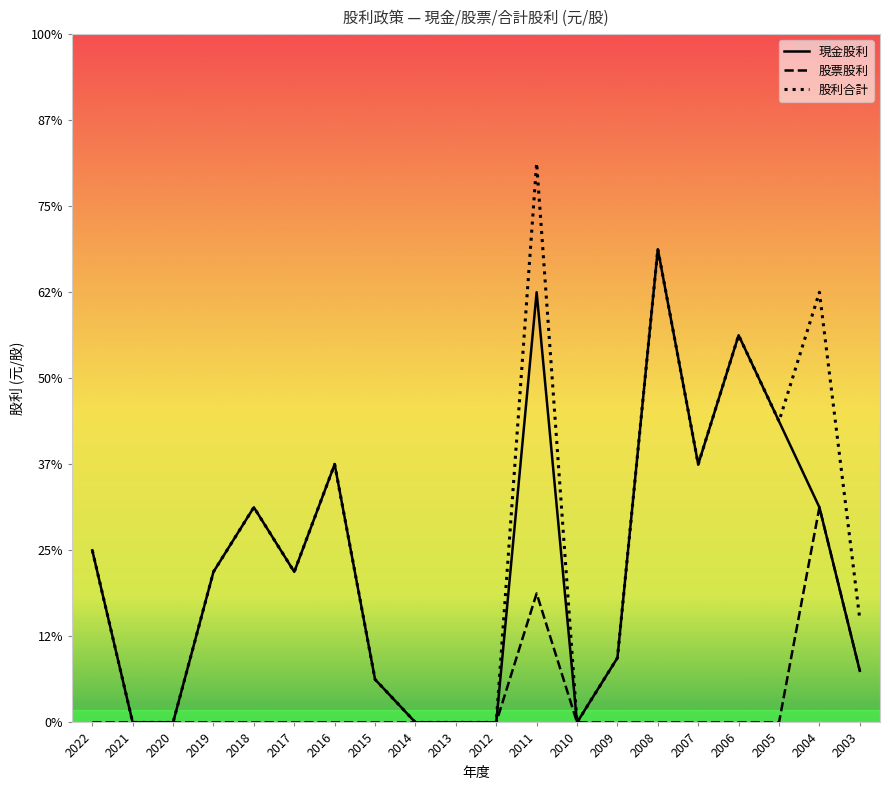

Reading left to right, transcribe all the data shown in this chart.

現金股利: 0.4	0.0	0.0	0.3	0.5	0.3	0.6	0.1	0.0	0.0	0.0	1.0	0.0	0.1	1.1	0.6	0.9	0.7	0.5	0.1
股票股利: 0.0	0.0	0.0	0.0	0.0	0.0	0.0	0.0	0.0	0.0	0.0	0.3	0.0	0.0	0.0	0.0	0.0	0.0	0.5	0.1
股利合計: 0.4	0.0	0.0	0.3	0.5	0.3	0.6	0.1	0.0	0.0	0.0	1.3	0.0	0.1	1.1	0.6	0.9	0.7	1.0	0.2